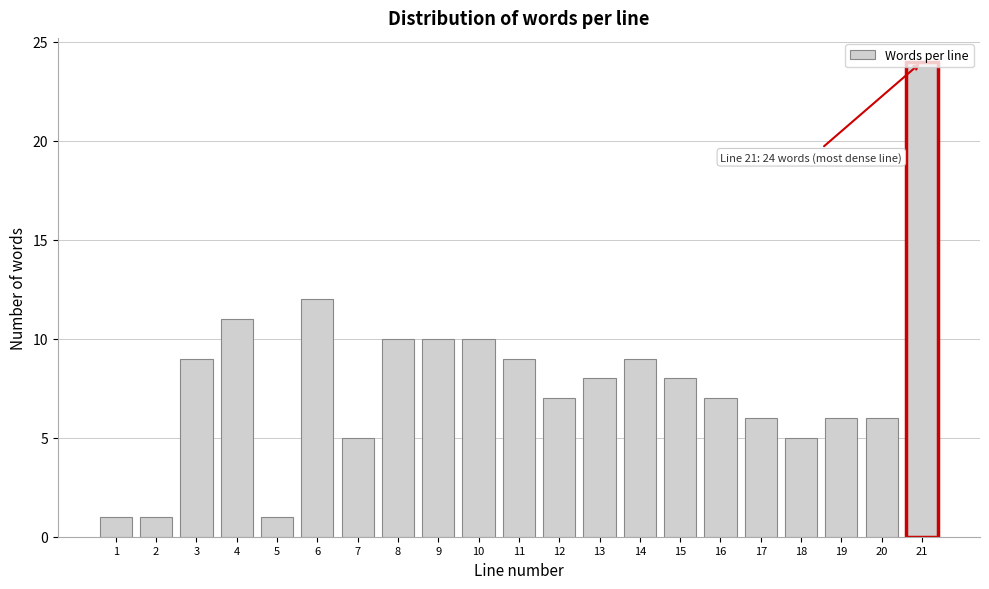

The chart shows a value of 1 at 1. True or false?

True